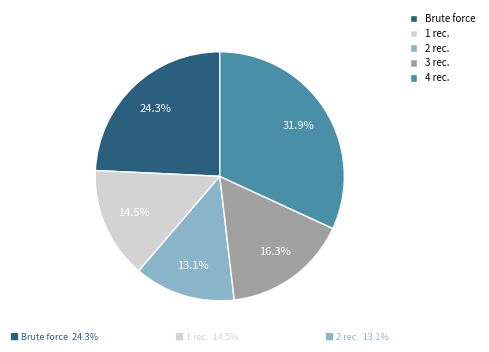

Does any single category account for the majority?

No